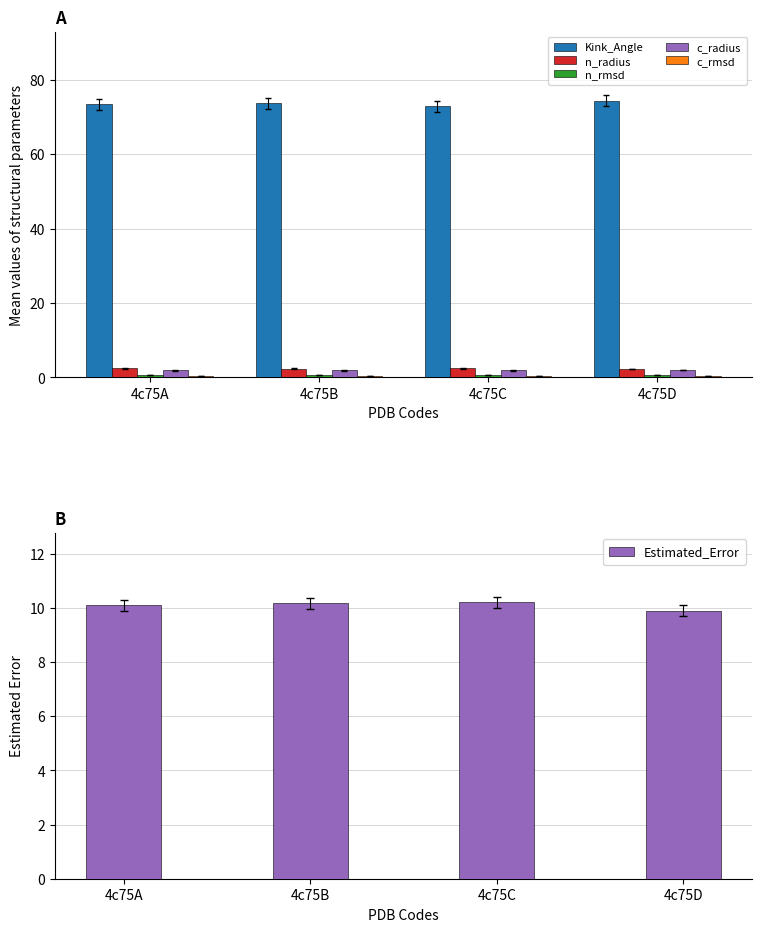

Reading left to right, transcribe all the data shown in this chart.

Kink_Angle: 73.4	73.7	72.9	74.3
n_radius: 2.4	2.4	2.4	2.3
n_rmsd: 0.6	0.6	0.6	0.6
c_radius: 1.9	1.9	1.9	1.9
c_rmsd: 0.3	0.3	0.3	0.3
Estimated_Error: 10.1	10.2	10.2	9.9